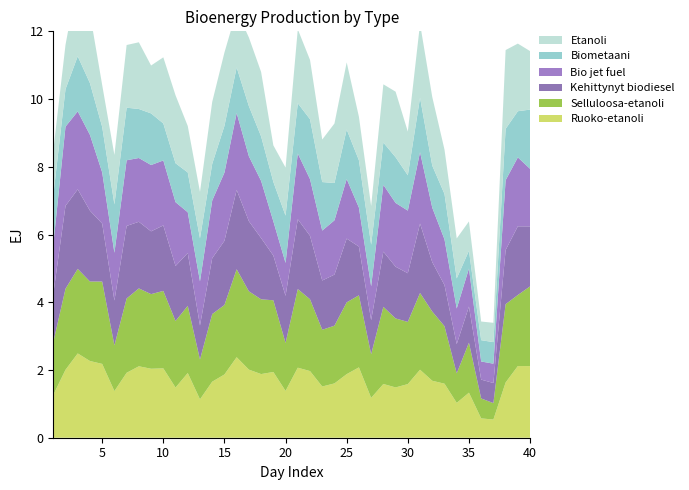

Reading right to left, what are all the values shown in this chart?

Ruoko-etanoli: 2.1	2.1	1.6	0.5	0.6	1.3	1.0	1.6	1.7	2.0	1.6	1.5	1.6	1.2	2.1	1.9	1.6	1.5	2.0	2.1	1.4	1.9	1.9	2.0	2.4	1.9	1.7	1.1	1.9	1.5	2.0	2.0	2.1	1.9	1.4	2.2	2.3	2.5	2.0	1.3
Selluloosa-etanoli: 2.4	2.1	2.3	0.5	0.6	1.5	0.9	1.7	2.0	2.3	1.8	2.0	2.3	1.3	2.1	2.1	1.7	1.7	2.1	2.3	1.4	2.1	2.2	2.3	2.6	2.1	2.0	1.2	2.0	2.0	2.3	2.2	2.3	2.2	1.4	2.4	2.3	2.5	2.4	1.6
Kehittynyt biodiesel: 1.8	2.0	1.6	0.6	0.6	1.1	0.9	1.2	1.5	2.0	1.4	1.5	1.6	1.0	1.4	1.9	1.5	1.5	1.9	2.1	1.4	1.3	1.8	2.1	2.3	1.9	1.6	1.0	1.6	1.6	1.9	1.9	2.0	2.1	1.3	1.7	2.1	2.3	2.4	1.4
Bio jet fuel: 1.7	2.0	2.1	0.6	0.5	1.1	1.1	1.4	1.6	2.1	1.8	1.9	2.0	1.0	1.2	1.8	1.6	1.5	1.7	1.9	1.0	1.0	1.7	1.9	2.3	2.0	1.7	1.3	1.2	1.9	1.9	2.0	1.9	1.9	1.4	1.5	2.2	2.3	2.3	1.5
Biometaani: 1.7	1.4	1.5	0.6	0.6	0.5	0.9	1.3	1.2	1.6	1.0	1.3	1.2	1.2	1.4	1.5	1.1	1.4	1.8	1.5	1.4	1.2	1.3	1.5	1.3	1.4	1.1	1.3	1.2	1.1	1.1	1.5	1.4	1.6	1.4	1.3	1.5	1.6	1.1	1.5
Etanoli: 1.7	2.0	2.3	0.6	0.6	0.9	1.2	1.3	2.0	2.2	1.3	1.9	1.7	1.1	1.3	2.0	1.8	1.3	1.8	2.2	1.4	1.1	1.9	2.0	1.7	2.2	1.8	1.4	1.4	2.0	2.0	1.4	2.0	1.9	1.5	1.2	2.1	2.3	1.3	1.3